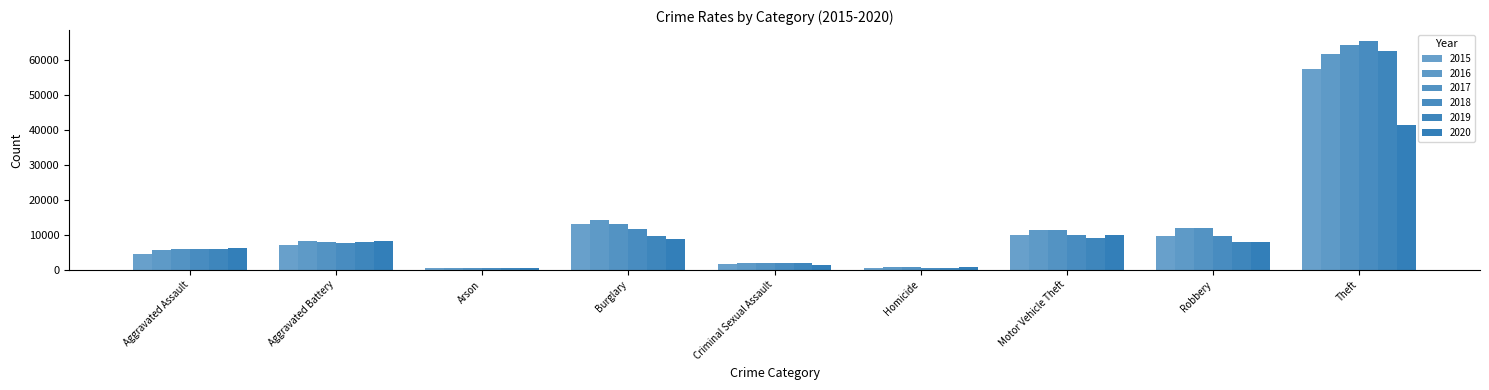

What is the total value across all series at Criminal Sexual Assault?

10645